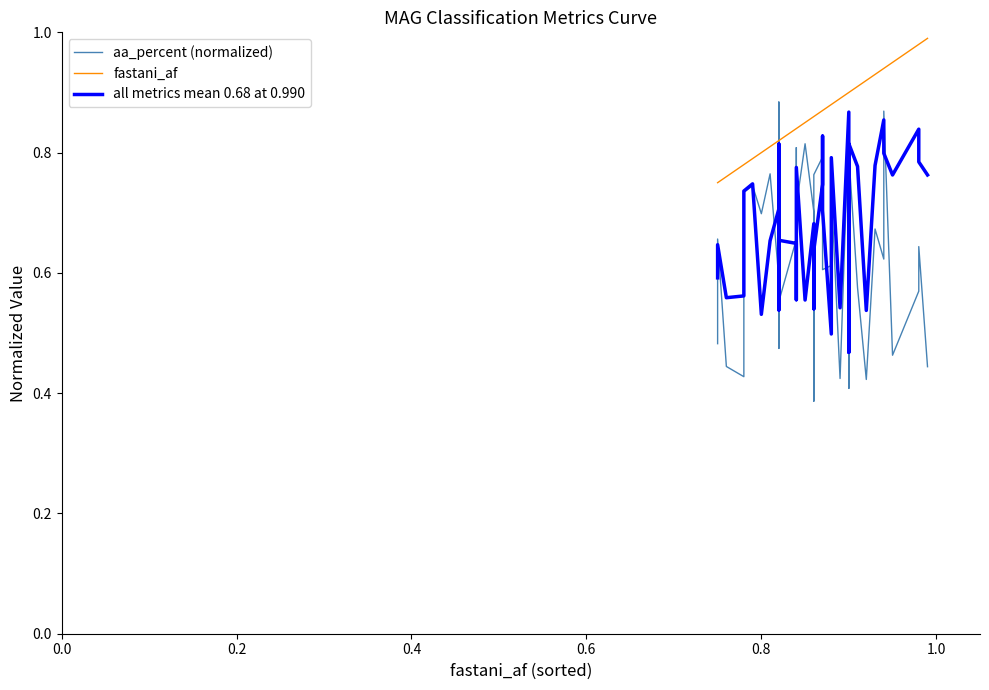

What are all the series names shown in the legend?

aa_percent (normalized), fastani_af, all metrics mean 0.68 at 0.990